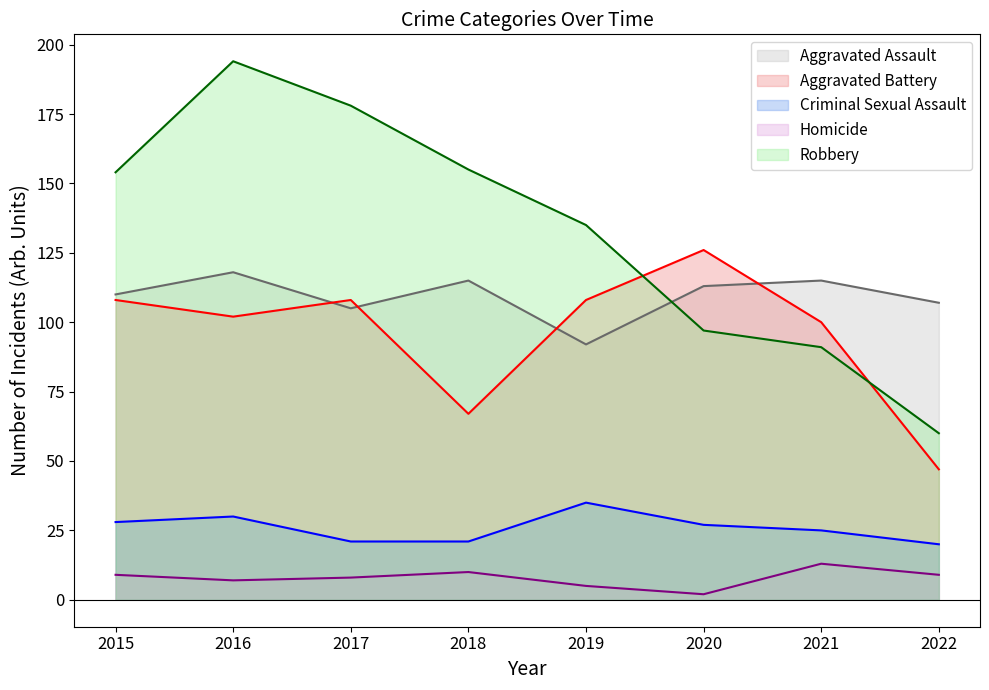

What is the average value of the Criminal Sexual Assault series?

26